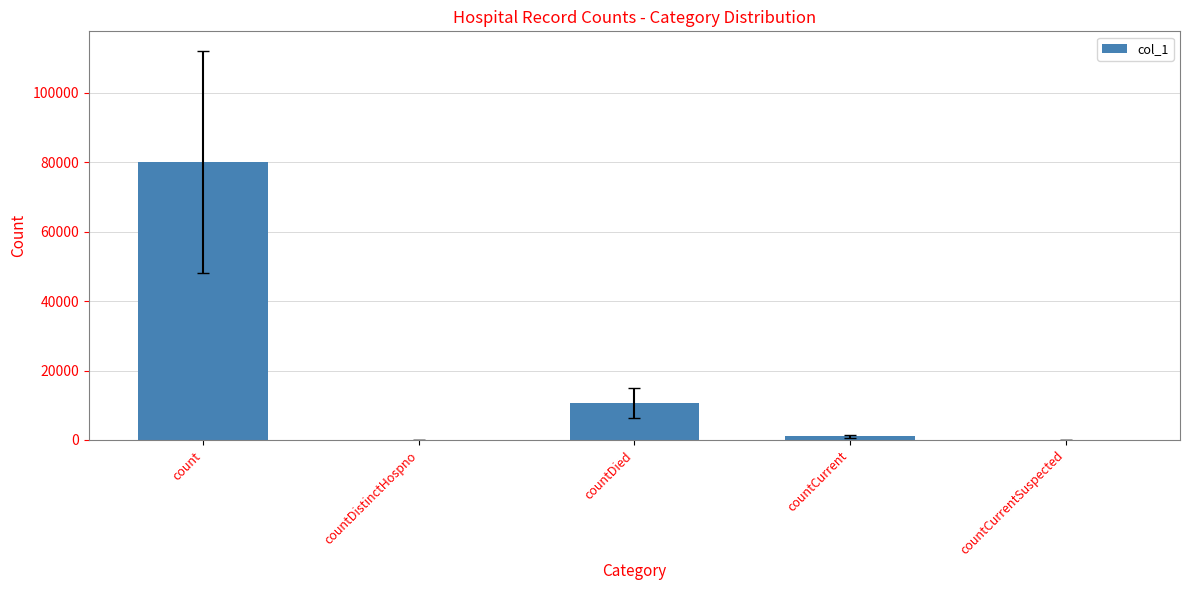

The value at countCurrentSuspected is -42767. True or false?

False